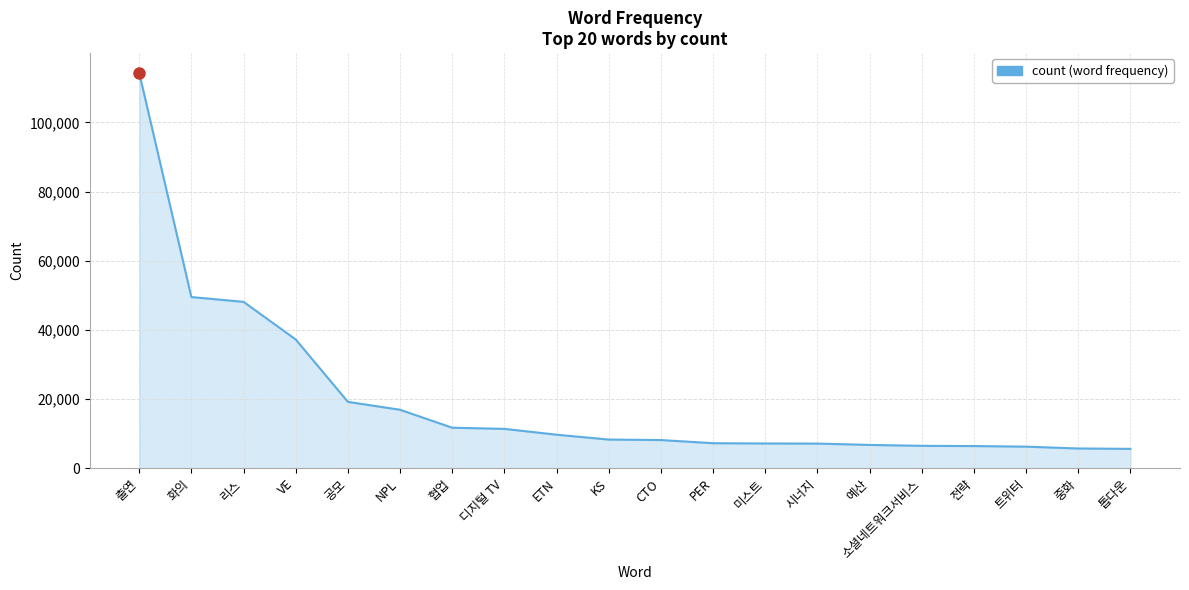

What position from the left is 소셜네트워크서비스?

16